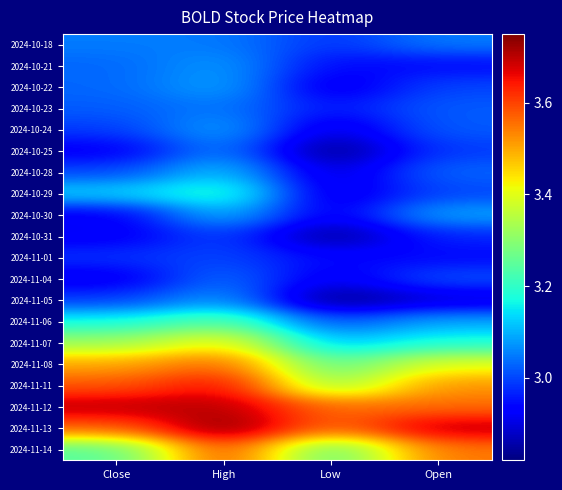

Reading left to right, list all the values displayed in this chart.

2024-10-18: Close=3.0	High=3.0	Low=3.0	Open=3.0
2024-10-21: Close=3.0	High=3.1	Low=2.9	Open=2.9
2024-10-22: Close=3.0	High=3.1	Low=2.9	Open=3.0
2024-10-23: Close=3.0	High=3.0	Low=3.0	Open=3.0
2024-10-24: Close=3.0	High=3.1	Low=2.9	Open=3.0
2024-10-25: Close=2.9	High=3.1	Low=2.8	Open=3.0
2024-10-28: Close=3.0	High=3.1	Low=2.9	Open=3.0
2024-10-29: Close=3.1	High=3.2	Low=2.9	Open=3.0
2024-10-30: Close=2.9	High=3.1	Low=2.9	Open=3.1
2024-10-31: Close=2.9	High=3.0	Low=2.8	Open=3.0
2024-11-01: Close=3.0	High=3.0	Low=2.9	Open=2.9
2024-11-04: Close=2.9	High=3.0	Low=2.9	Open=3.0
2024-11-05: Close=3.0	High=3.1	Low=2.8	Open=2.9
2024-11-06: Close=3.2	High=3.2	Low=3.0	Open=3.1
2024-11-07: Close=3.3	High=3.4	Low=3.1	Open=3.2
2024-11-08: Close=3.5	High=3.6	Low=3.2	Open=3.4
2024-11-11: Close=3.6	High=3.7	Low=3.3	Open=3.5
2024-11-12: Close=3.7	High=3.7	Low=3.6	Open=3.6
2024-11-13: Close=3.6	High=3.8	Low=3.6	Open=3.7
2024-11-14: Close=3.2	High=3.6	Low=3.2	Open=3.5